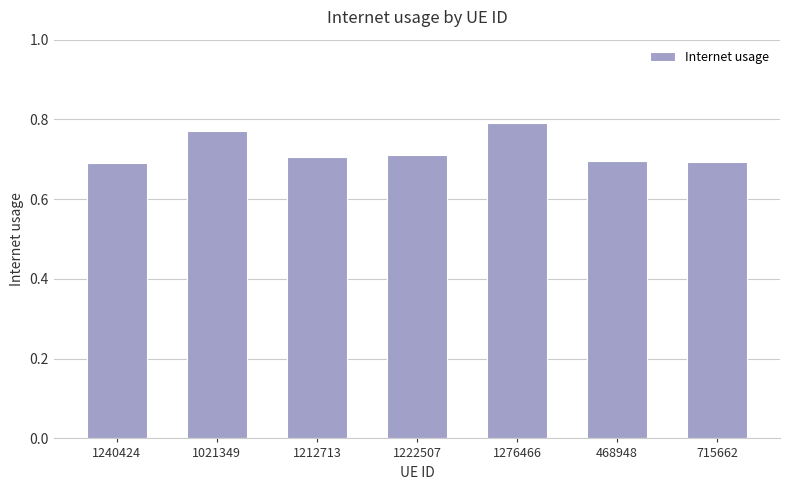

What is the average value?

0.7